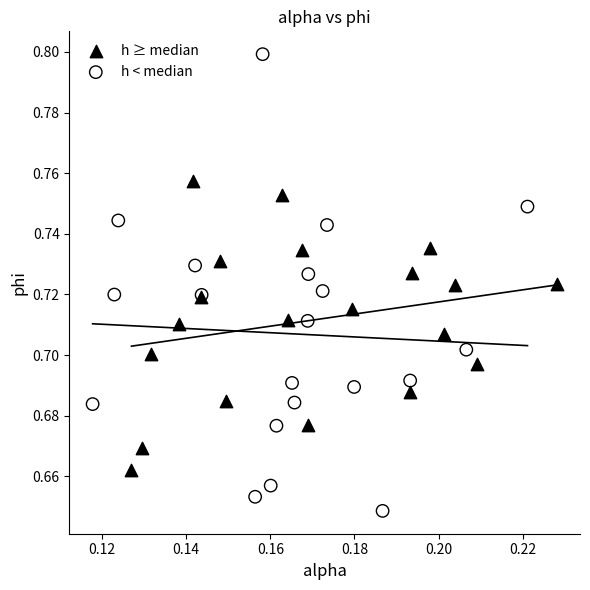

Which series contains the highest Y value?

h < median